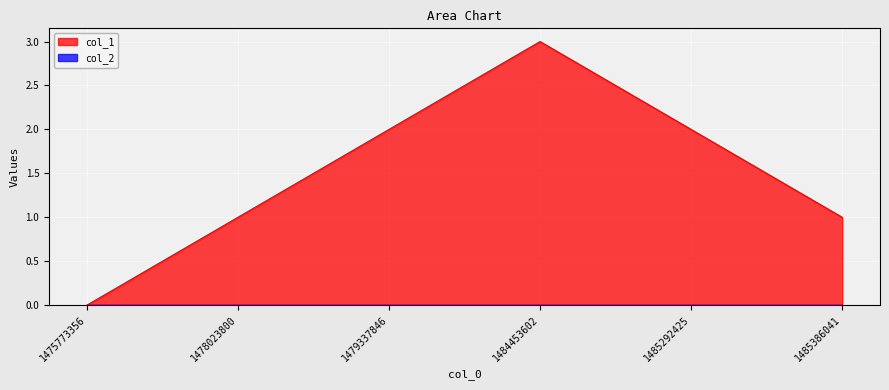

The chart shows a value of 1 at 1485386041. True or false?

True